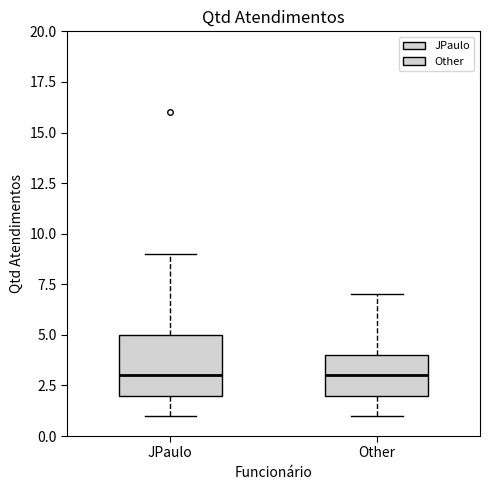

Reading left to right, read every box against the y-axis: the position of its median line, the range the box covers, and the ends of its whiskers. The values are not printed on the chart, so give them approximately, as read against the axis.

JPaulo: median 3, box 2 to 5, whiskers 1 to 9
Other: median 3, box 2 to 4, whiskers 1 to 7